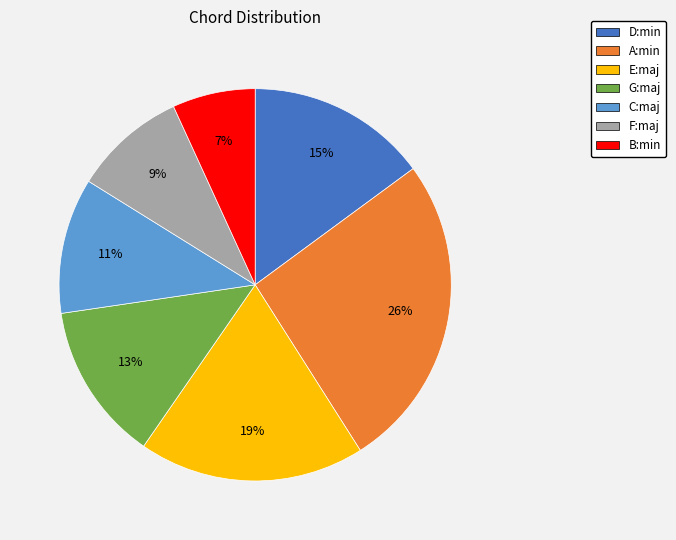

What is the largest slice in the pie chart?

A:min